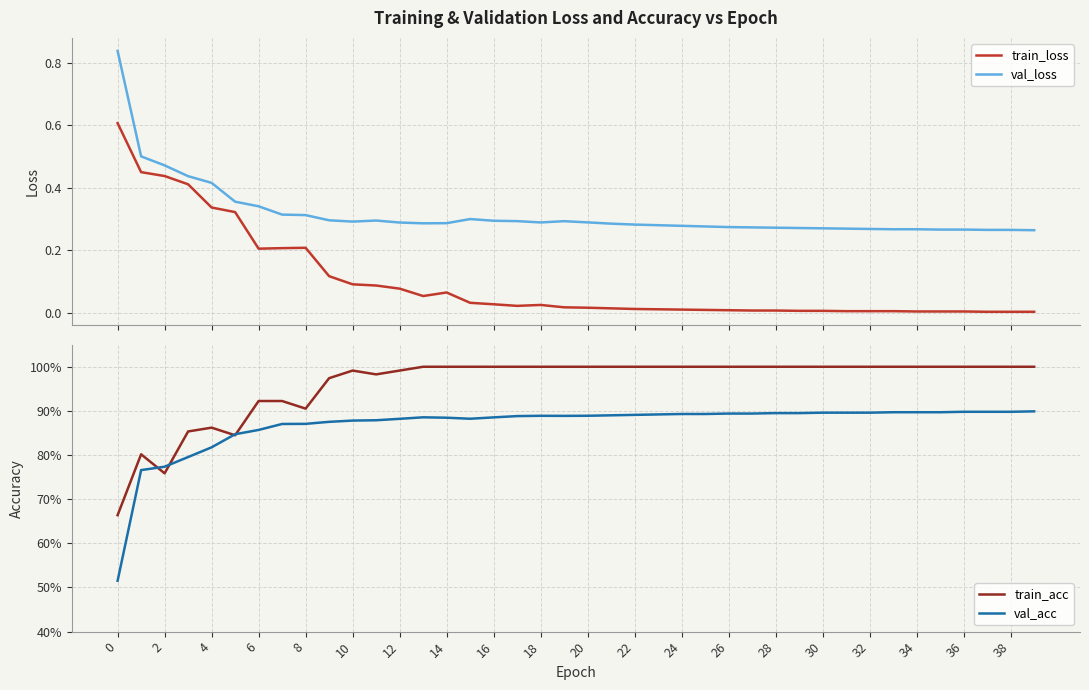

What is the highest value of the train_loss series?

0.6